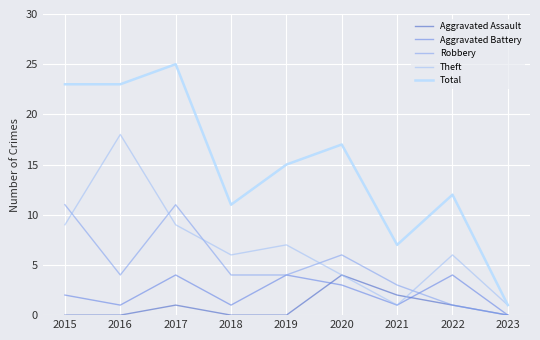

What is the total value across all series at 2020?

34